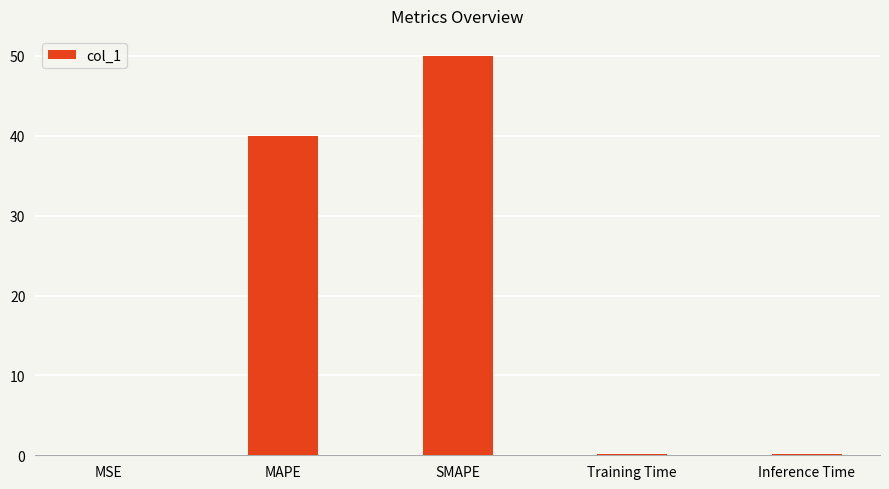

What is the greatest value displayed?

50.0